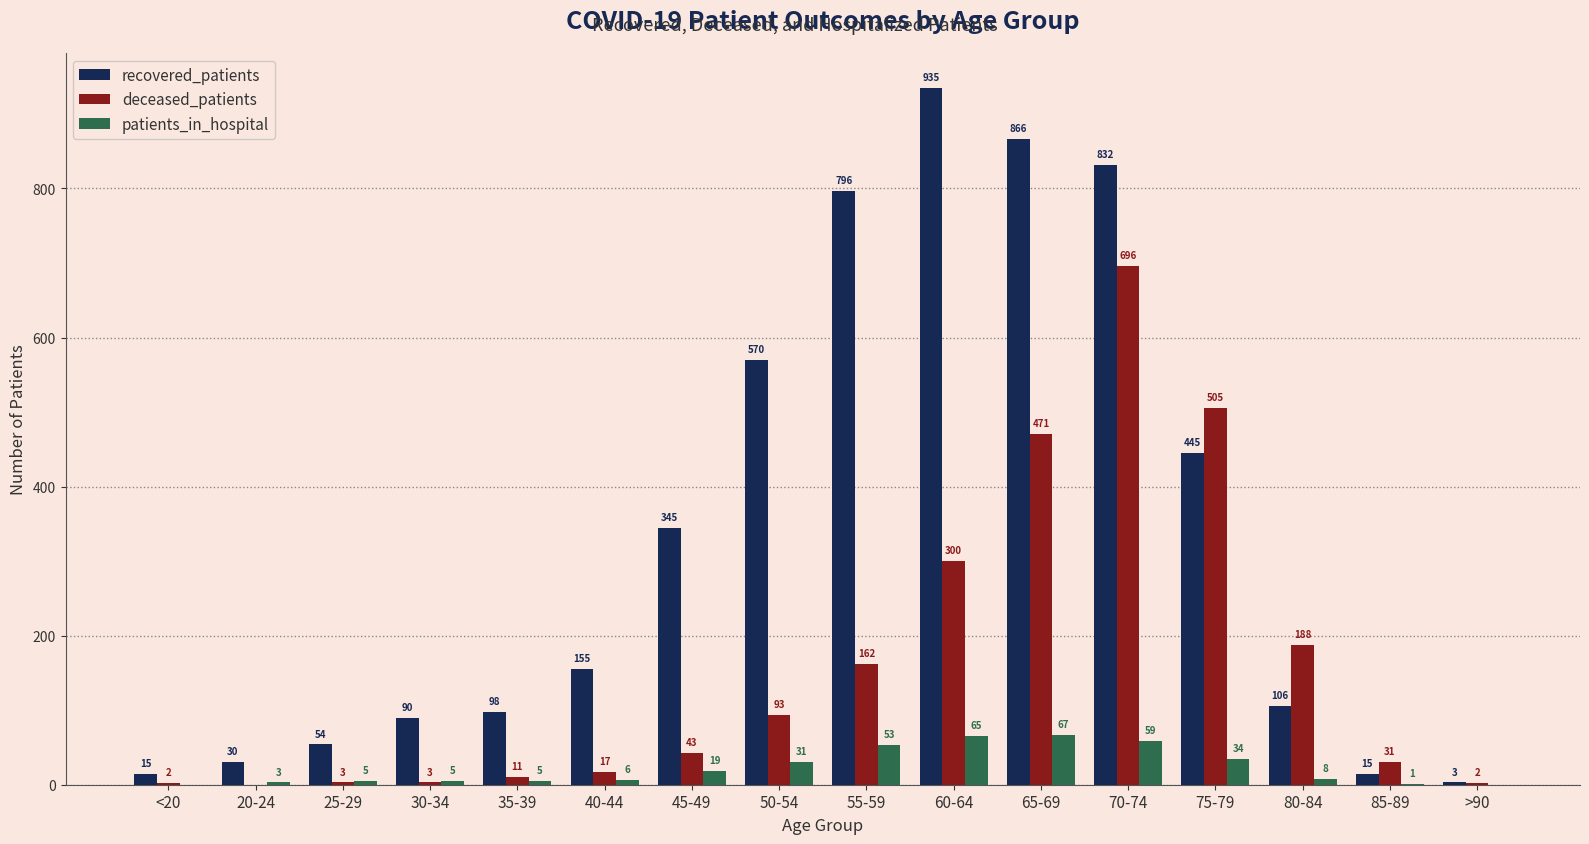

How many positive values does the deceased_patients series have?

15